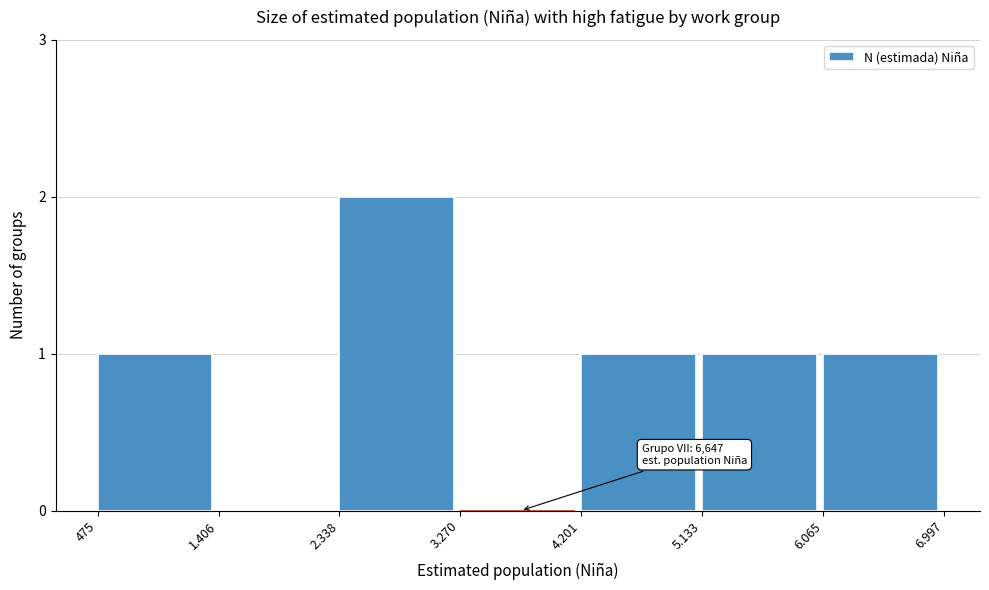

Reading left to right, what are all the values shown in this chart?

475=1	1.406=0	2.338=2	3.270=0	4.201=1	5.133=1	6.065=1